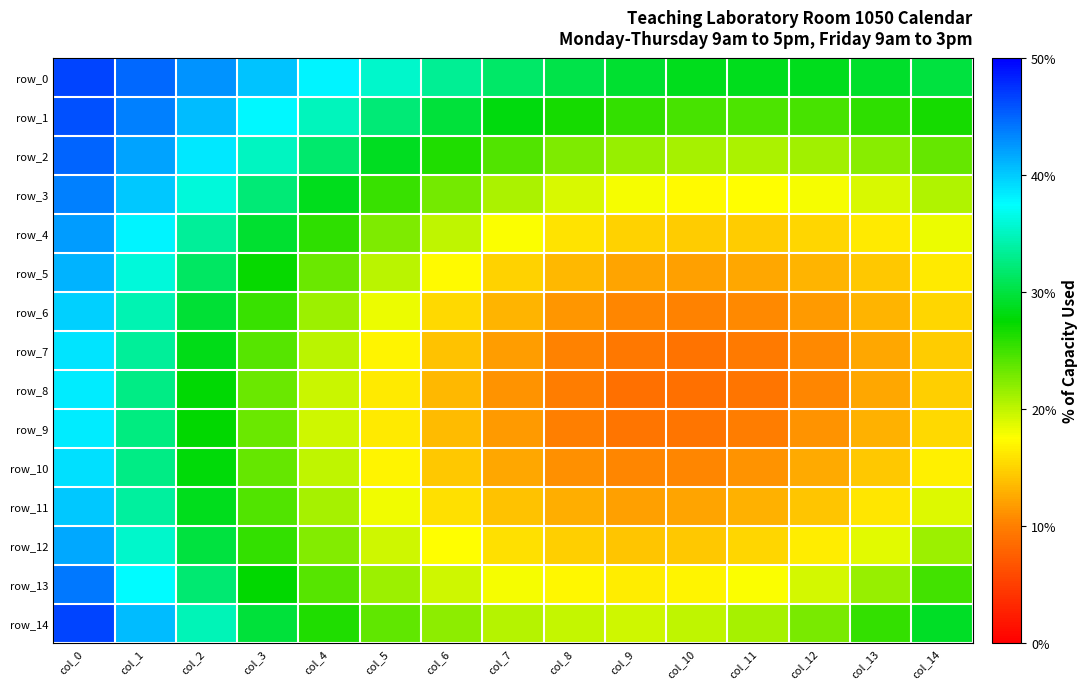

Reading left to right, list all the values displayed in this chart.

row_0: col_0=0.5	col_1=0.4	col_2=0.4	col_3=0.4	col_4=0.4	col_5=0.4	col_6=0.3	col_7=0.3	col_8=0.3	col_9=0.3	col_10=0.3	col_11=0.3	col_12=0.3	col_13=0.3	col_14=0.3
row_1: col_0=0.5	col_1=0.4	col_2=0.4	col_3=0.4	col_4=0.3	col_5=0.3	col_6=0.3	col_7=0.3	col_8=0.3	col_9=0.3	col_10=0.2	col_11=0.2	col_12=0.2	col_13=0.3	col_14=0.3
row_2: col_0=0.5	col_1=0.4	col_2=0.4	col_3=0.4	col_4=0.3	col_5=0.3	col_6=0.3	col_7=0.2	col_8=0.2	col_9=0.2	col_10=0.2	col_11=0.2	col_12=0.2	col_13=0.2	col_14=0.2
row_3: col_0=0.4	col_1=0.4	col_2=0.4	col_3=0.3	col_4=0.3	col_5=0.3	col_6=0.2	col_7=0.2	col_8=0.2	col_9=0.2	col_10=0.2	col_11=0.2	col_12=0.2	col_13=0.2	col_14=0.2
row_4: col_0=0.4	col_1=0.4	col_2=0.3	col_3=0.3	col_4=0.3	col_5=0.2	col_6=0.2	col_7=0.2	col_8=0.2	col_9=0.1	col_10=0.1	col_11=0.1	col_12=0.2	col_13=0.2	col_14=0.2
row_5: col_0=0.4	col_1=0.4	col_2=0.3	col_3=0.3	col_4=0.2	col_5=0.2	col_6=0.2	col_7=0.1	col_8=0.1	col_9=0.1	col_10=0.1	col_11=0.1	col_12=0.1	col_13=0.1	col_14=0.2
row_6: col_0=0.4	col_1=0.3	col_2=0.3	col_3=0.3	col_4=0.2	col_5=0.2	col_6=0.2	col_7=0.1	col_8=0.1	col_9=0.1	col_10=0.1	col_11=0.1	col_12=0.1	col_13=0.1	col_14=0.2
row_7: col_0=0.4	col_1=0.3	col_2=0.3	col_3=0.2	col_4=0.2	col_5=0.2	col_6=0.1	col_7=0.1	col_8=0.1	col_9=0.1	col_10=0.1	col_11=0.1	col_12=0.1	col_13=0.1	col_14=0.1
row_8: col_0=0.4	col_1=0.3	col_2=0.3	col_3=0.2	col_4=0.2	col_5=0.2	col_6=0.1	col_7=0.1	col_8=0.1	col_9=0.1	col_10=0.1	col_11=0.1	col_12=0.1	col_13=0.1	col_14=0.1
row_9: col_0=0.4	col_1=0.3	col_2=0.3	col_3=0.2	col_4=0.2	col_5=0.2	col_6=0.1	col_7=0.1	col_8=0.1	col_9=0.1	col_10=0.1	col_11=0.1	col_12=0.1	col_13=0.1	col_14=0.2
row_10: col_0=0.4	col_1=0.3	col_2=0.3	col_3=0.2	col_4=0.2	col_5=0.2	col_6=0.1	col_7=0.1	col_8=0.1	col_9=0.1	col_10=0.1	col_11=0.1	col_12=0.1	col_13=0.1	col_14=0.2
row_11: col_0=0.4	col_1=0.3	col_2=0.3	col_3=0.2	col_4=0.2	col_5=0.2	col_6=0.2	col_7=0.1	col_8=0.1	col_9=0.1	col_10=0.1	col_11=0.1	col_12=0.1	col_13=0.2	col_14=0.2
row_12: col_0=0.4	col_1=0.4	col_2=0.3	col_3=0.3	col_4=0.2	col_5=0.2	col_6=0.2	col_7=0.2	col_8=0.1	col_9=0.1	col_10=0.1	col_11=0.2	col_12=0.2	col_13=0.2	col_14=0.2
row_13: col_0=0.4	col_1=0.4	col_2=0.3	col_3=0.3	col_4=0.2	col_5=0.2	col_6=0.2	col_7=0.2	col_8=0.2	col_9=0.2	col_10=0.2	col_11=0.2	col_12=0.2	col_13=0.2	col_14=0.2
row_14: col_0=0.5	col_1=0.4	col_2=0.3	col_3=0.3	col_4=0.3	col_5=0.2	col_6=0.2	col_7=0.2	col_8=0.2	col_9=0.2	col_10=0.2	col_11=0.2	col_12=0.2	col_13=0.3	col_14=0.3